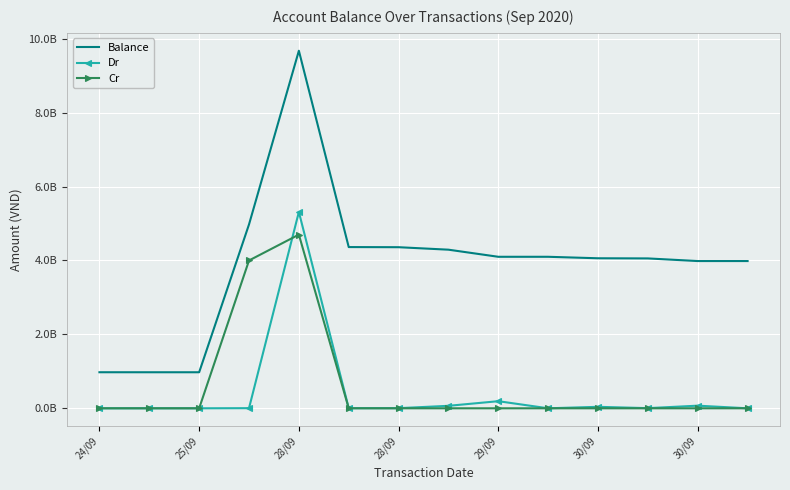

What are all the series names shown in the legend?

Balance, Dr, Cr